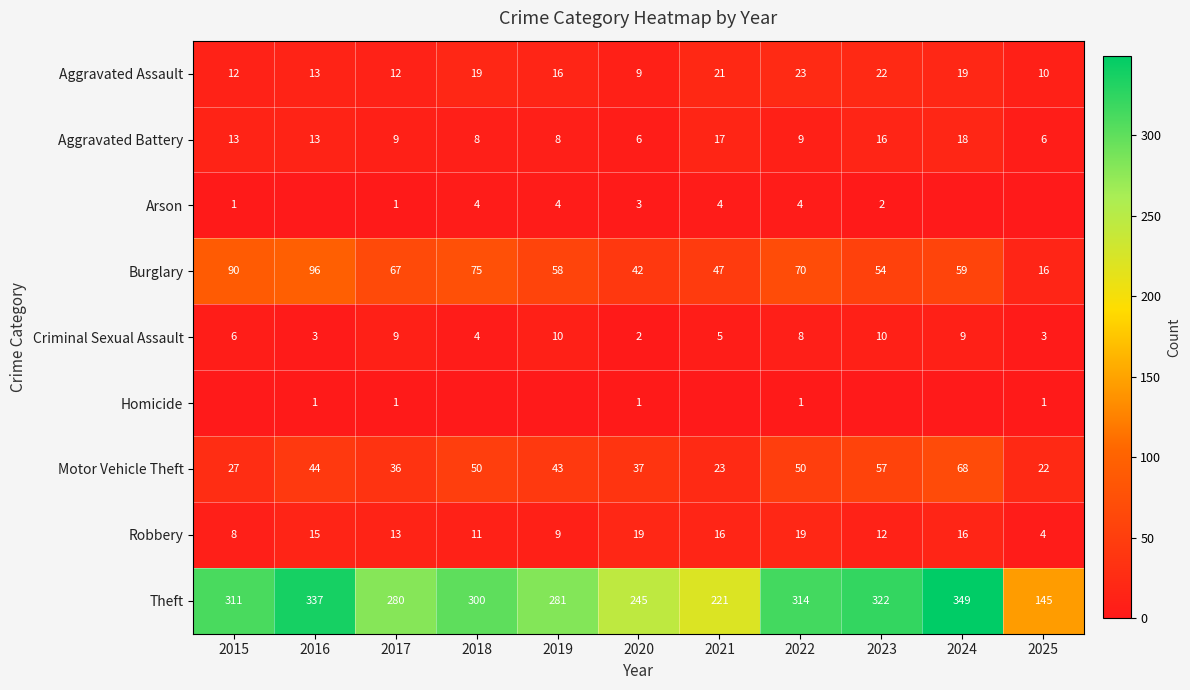

The Robbery series shows 8 at 2023. True or false?

False